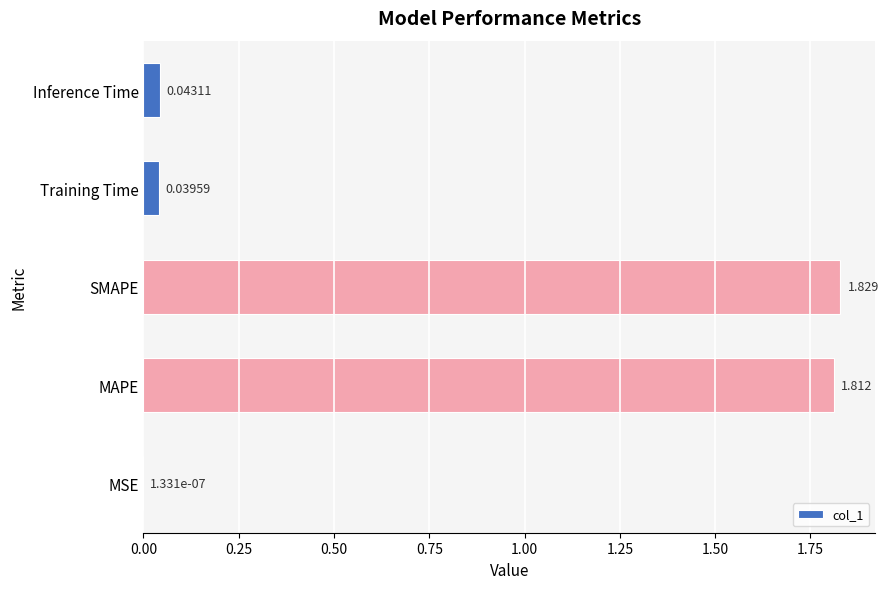

Between Training Time and MSE, which is larger?

Training Time